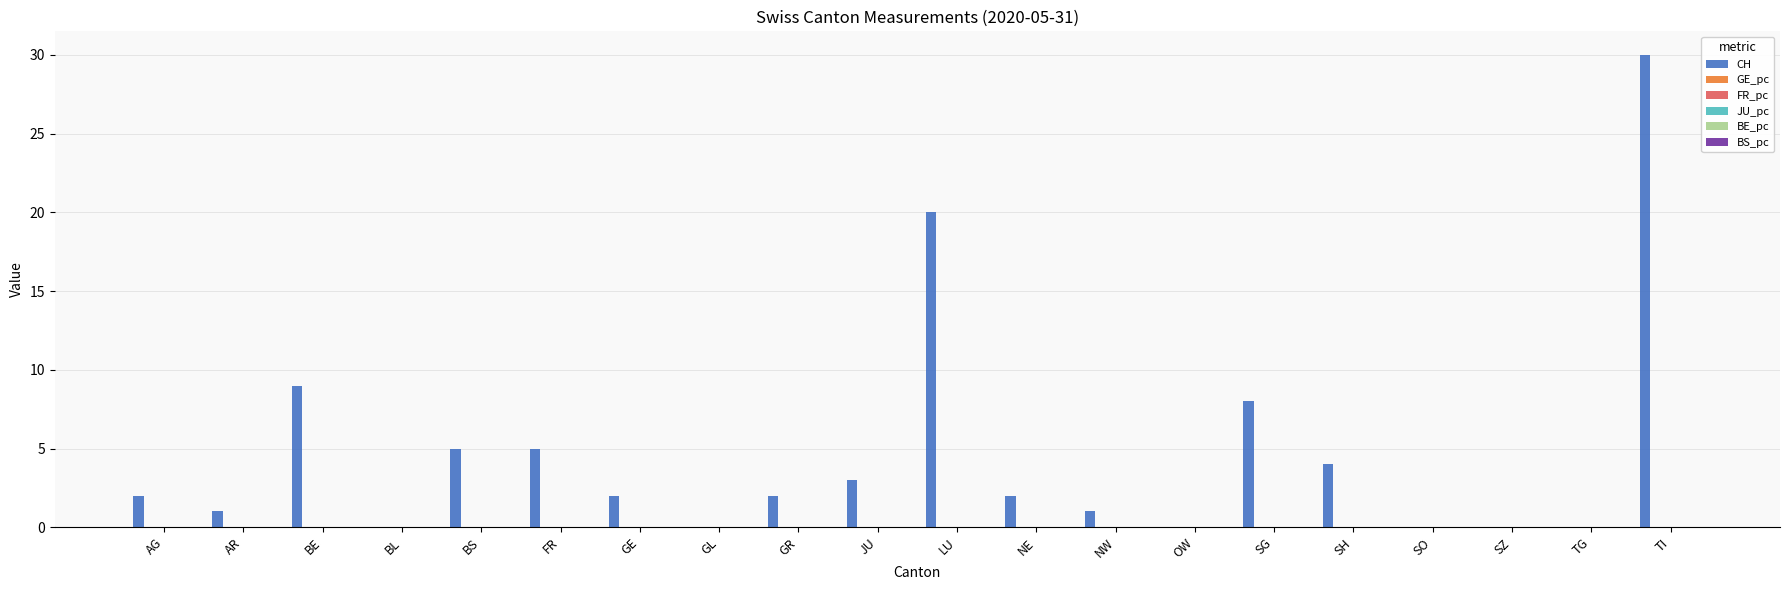

Which series changed the most between JU and TI?

CH